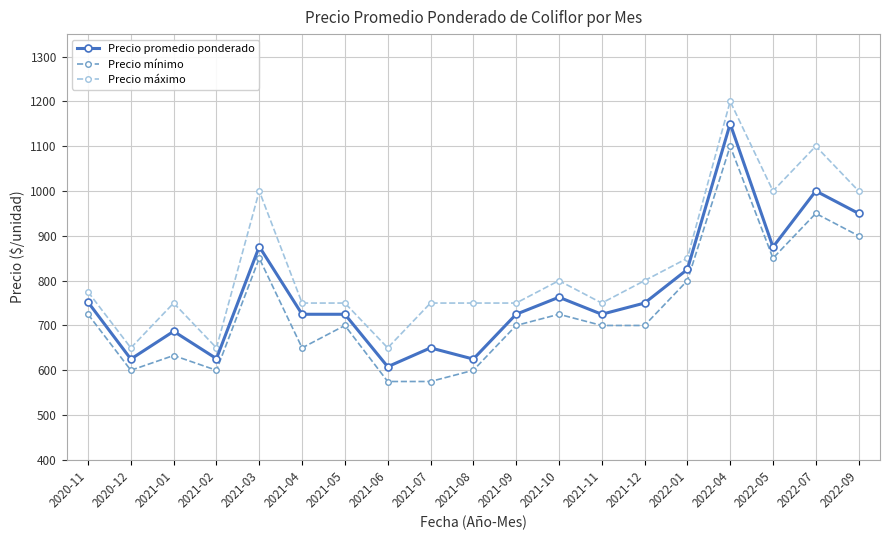

What is the label of the 18th point from the right?

2020-12